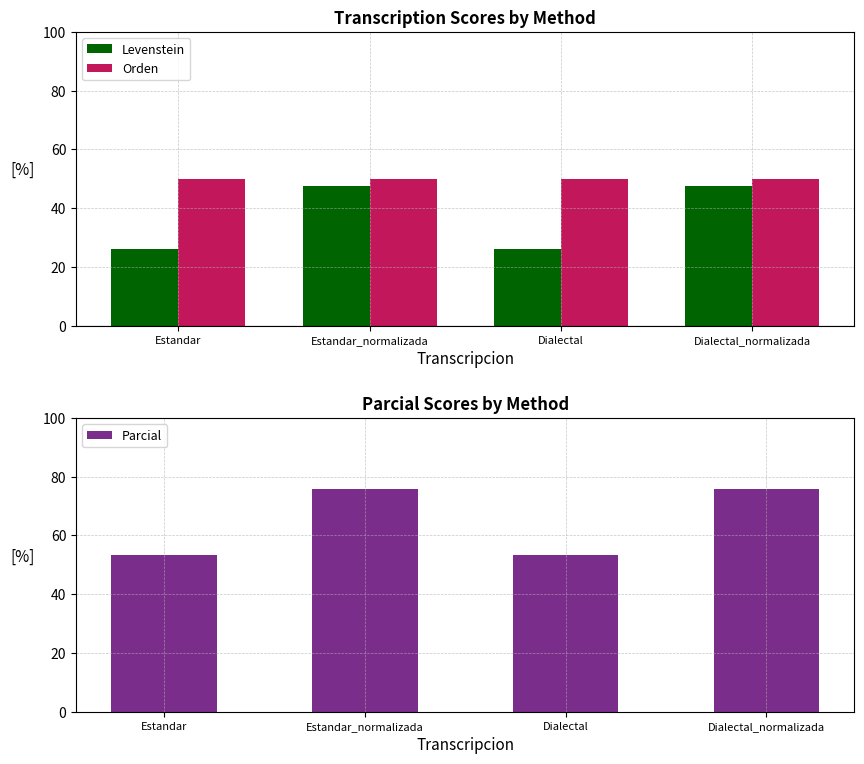

Which series has the widest spread of values?

Parcial